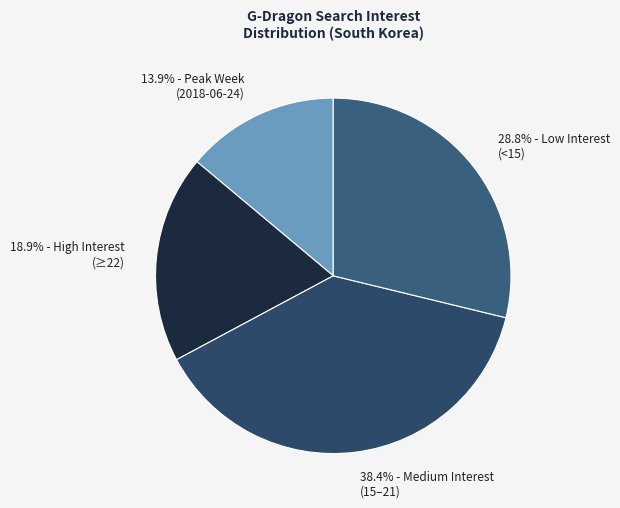

Which category has the biggest portion of the pie?

38.4% - Medium Interest (15–21)